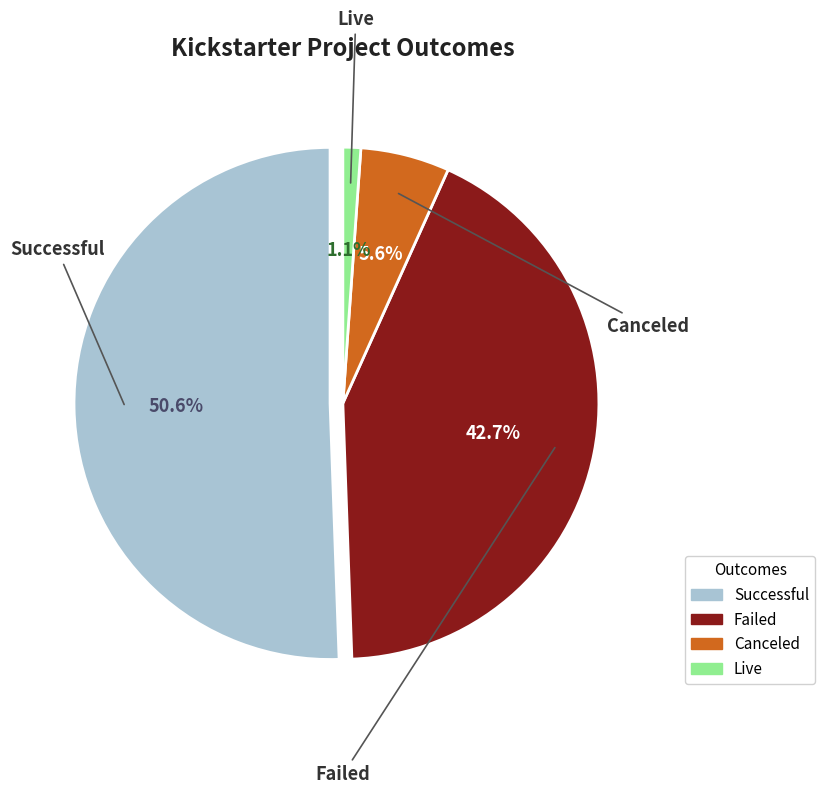

Which has a higher value, failed or live?

failed